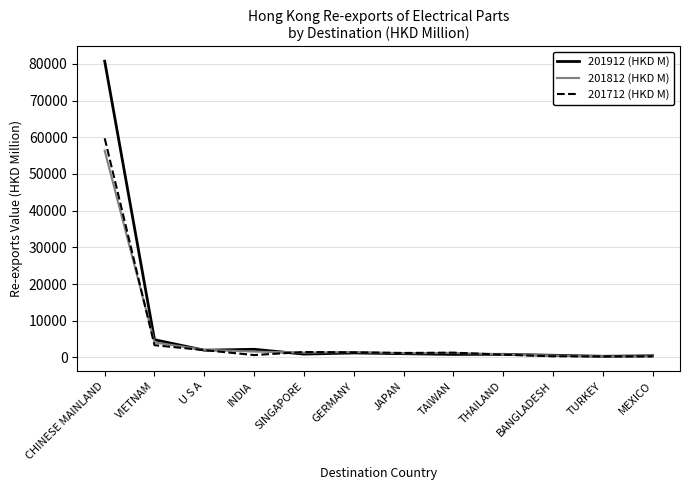

True or false: 201712 (HKD M) has a value of 3335.7 at VIETNAM.

True